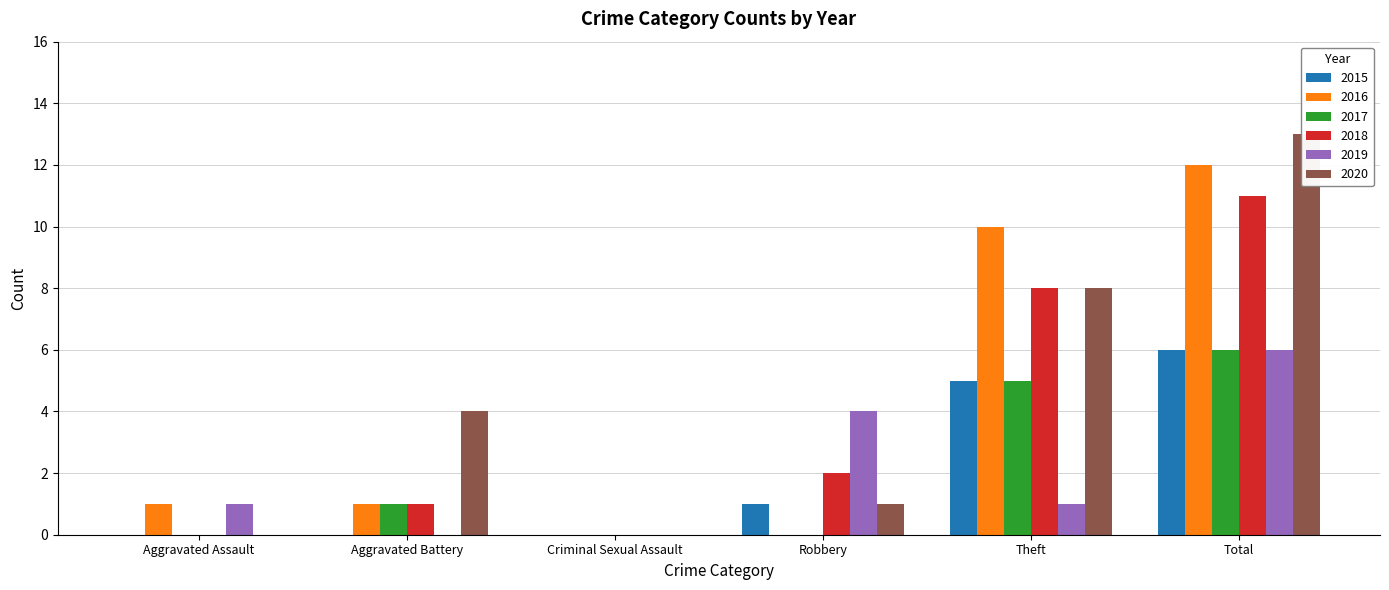

What is the difference between the second highest and second lowest values in the 2018 series?

8